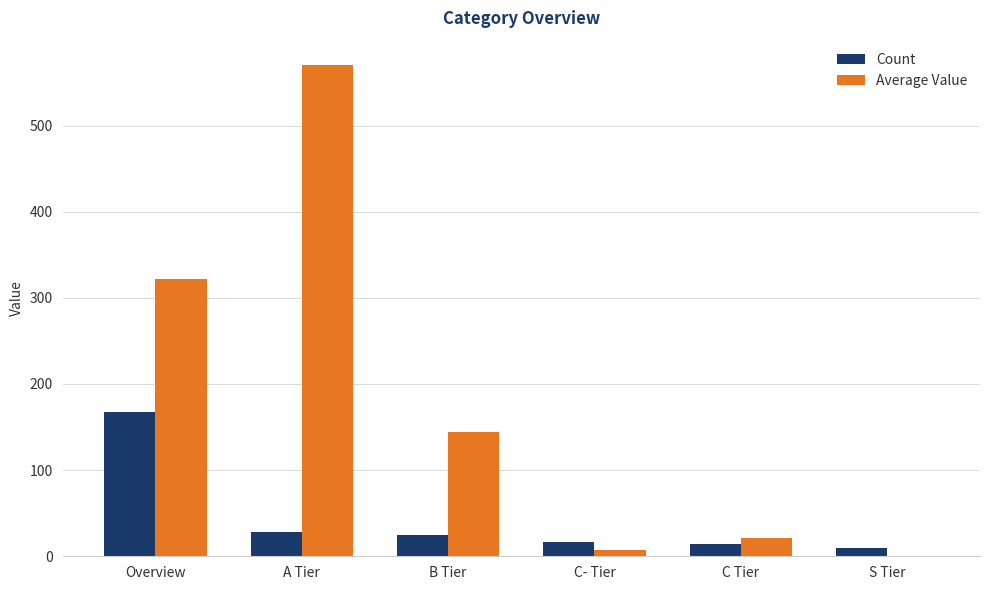

What is the sum of all Count values?

260.0